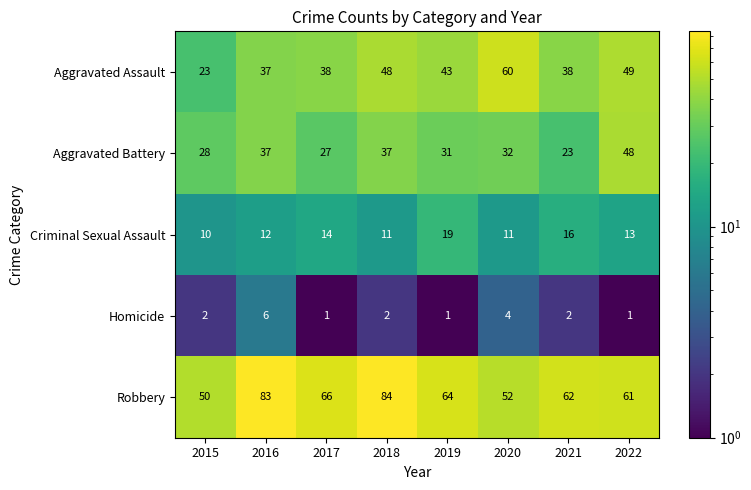

What is the greatest value displayed?

84